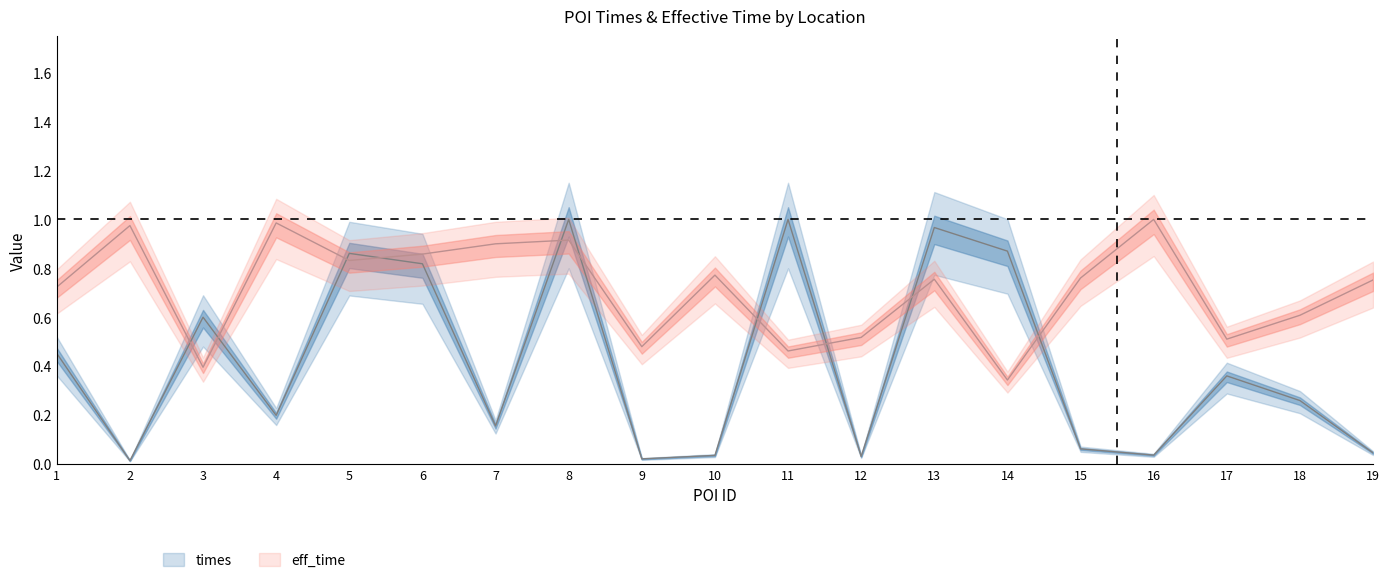

What is the difference between the maximum and minimum values in the times series?

1.0